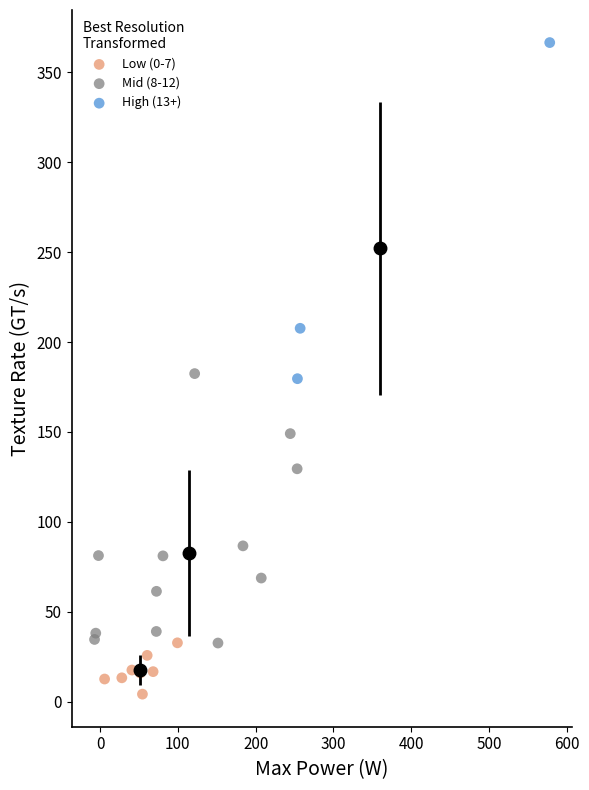

Which series contains the highest Y value?

High (13+)